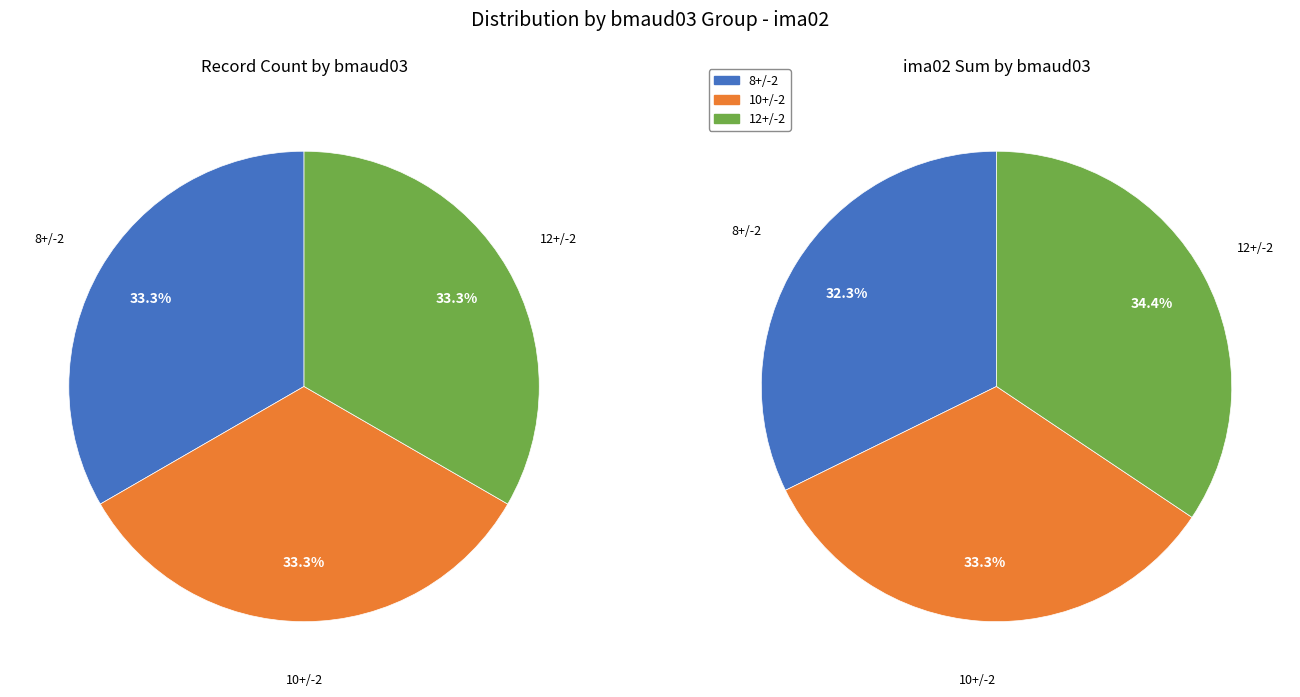

Rank the series at 12 from lowest to highest value.

8+/-2, 10+/-2, 12+/-2